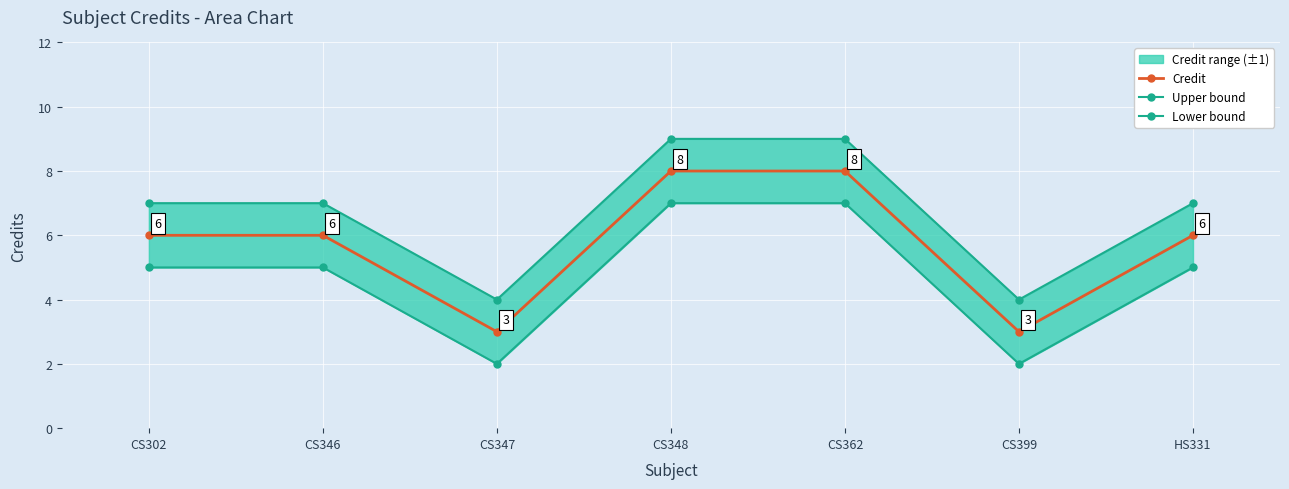

What is the maximum value for Credit?

8